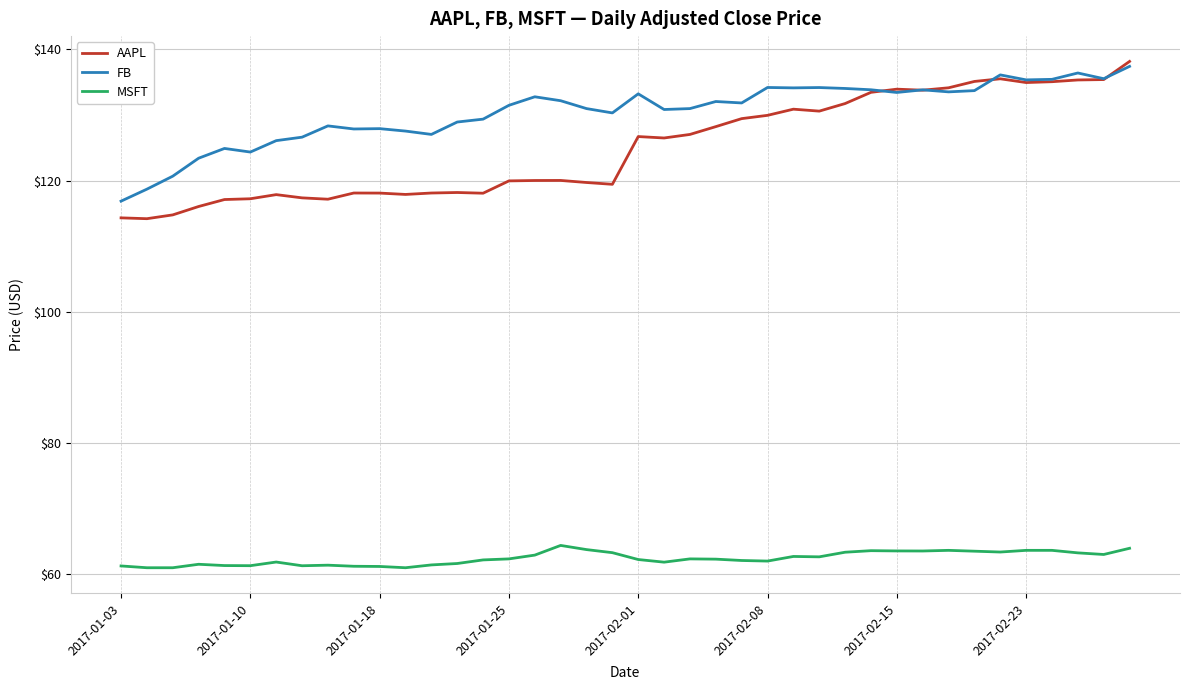

What is the highest value of the MSFT series?

64.3